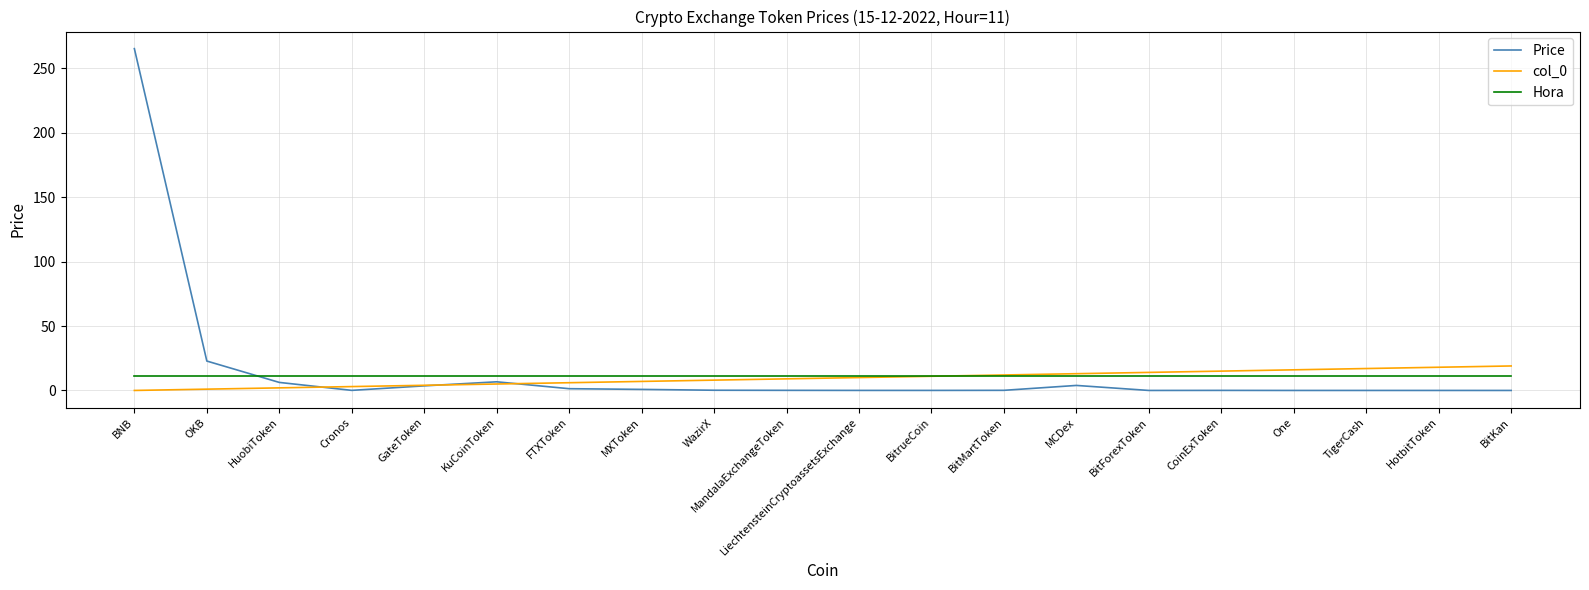

What is the difference between the maximum and minimum values in the col_0 series?

19.0